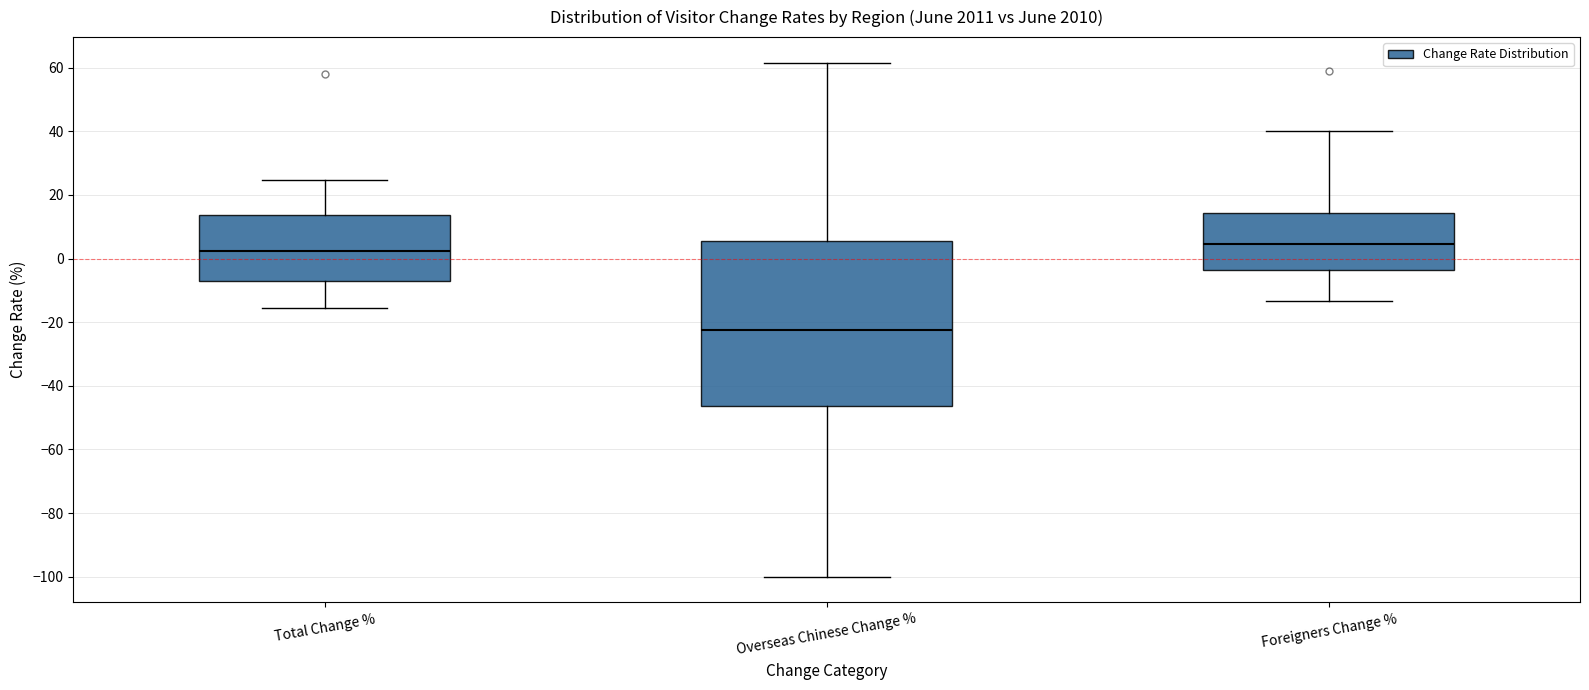

Comparing the boxes themselves (not the whiskers), which one is the tallest?

Overseas Chinese Change %